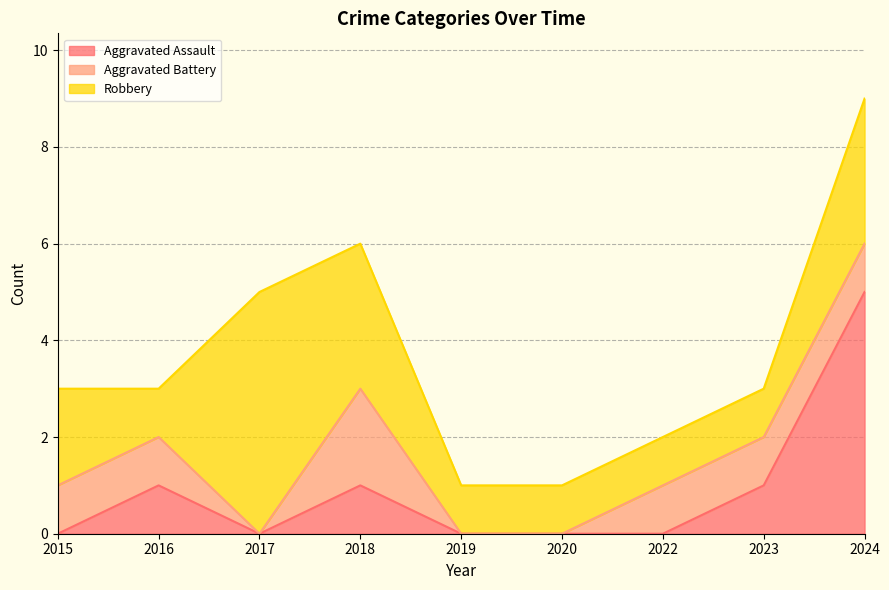

Between 2022 and 2024, which is larger?

2024